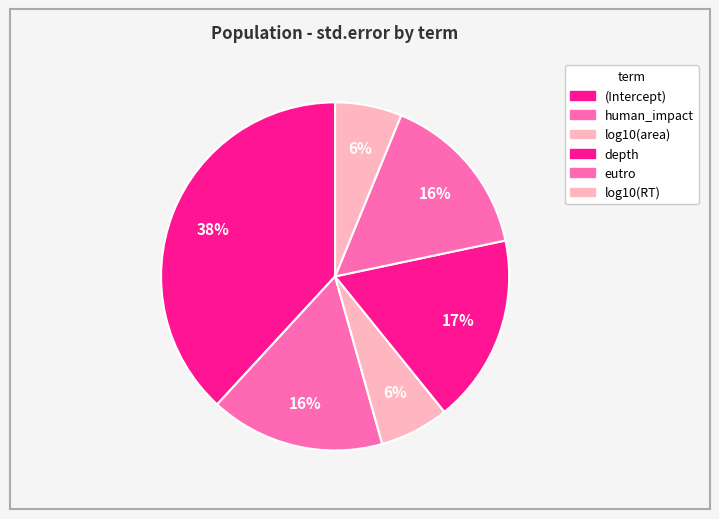

How much of the chart is everything except (Intercept)?

61.9%